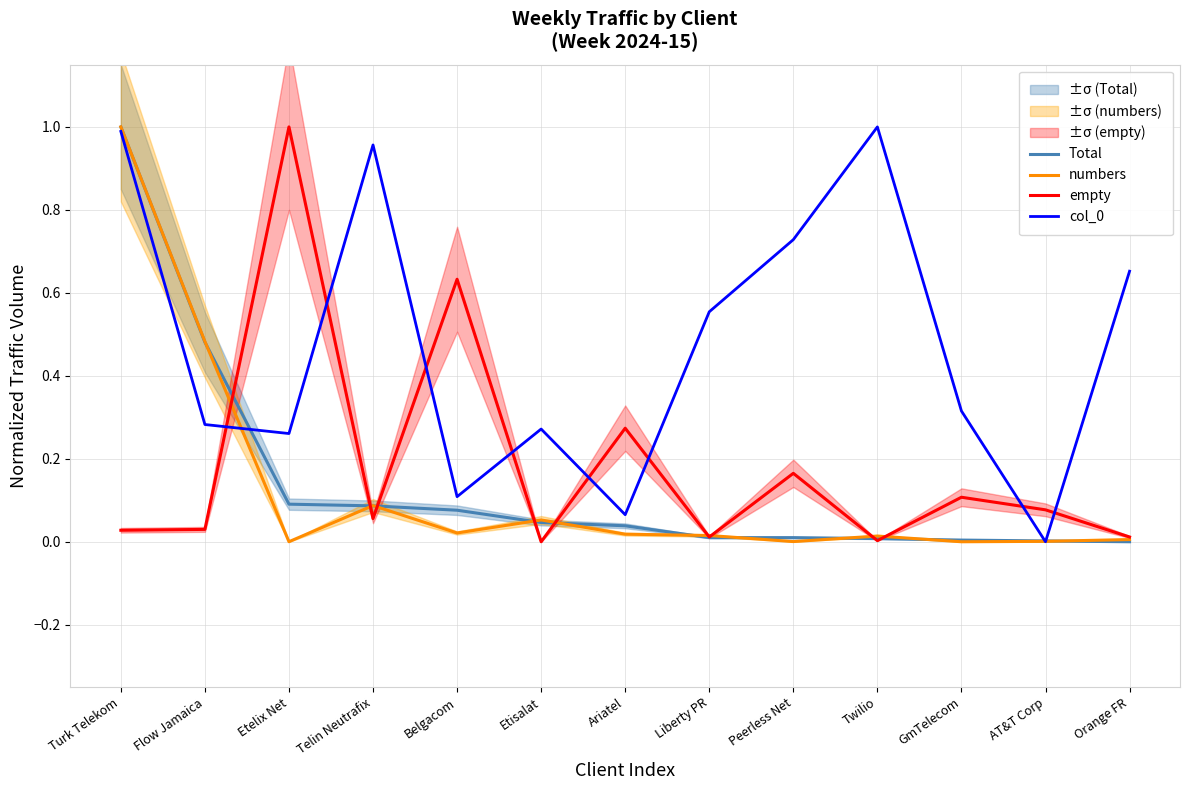

Which category has the lowest value in the numbers series?

GmTelecom